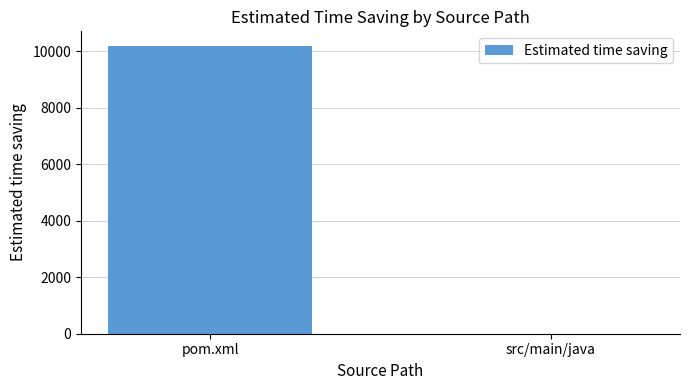

How many positive values are there?

1